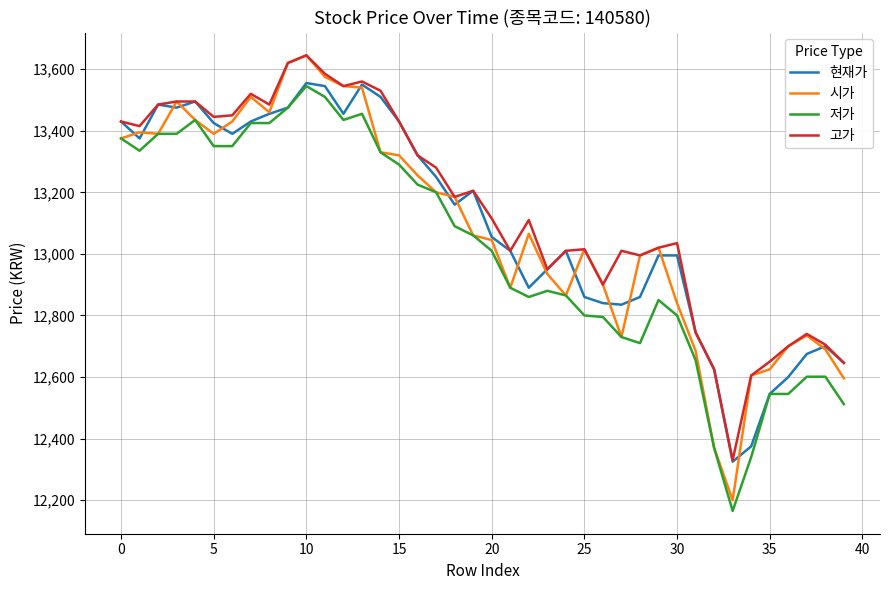

At how many categories does at least one series exceed 12202?

40